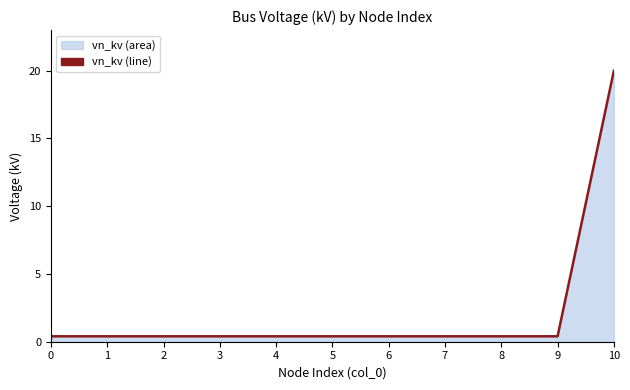

The chart shows a value of 0.4 at 7. True or false?

True